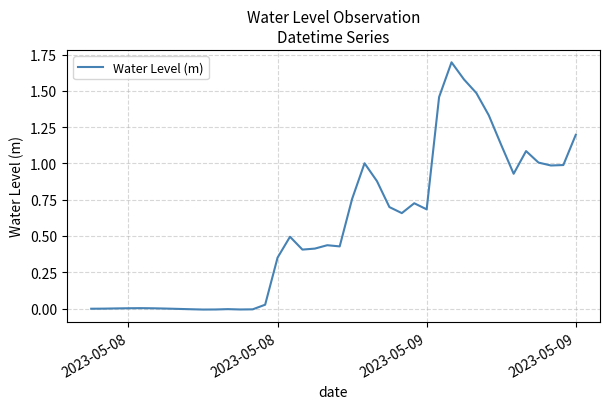

What is the greatest value displayed?

1.7